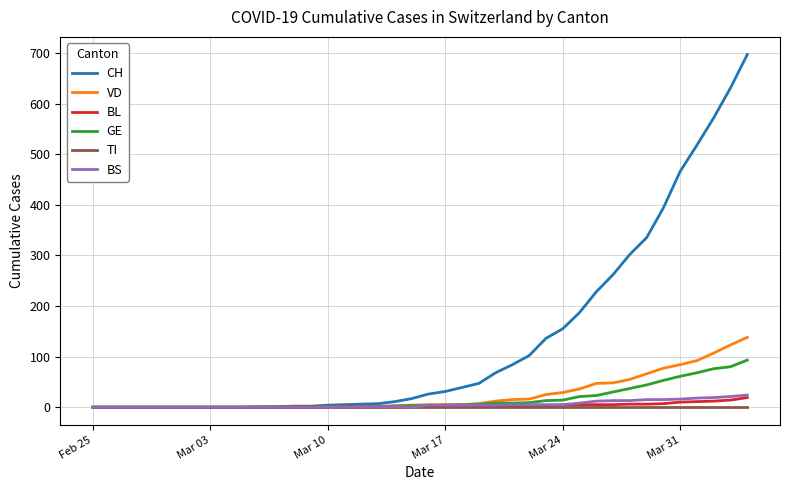

Which series has the largest total across all categories?

CH